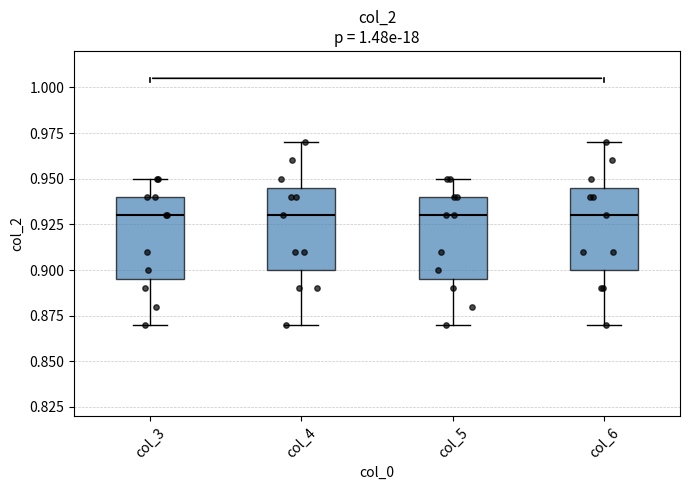

Where is the lower edge of the box for col_3 on the y-axis? The values are not printed on the chart, so give them approximately, as read against the axis.

0.895